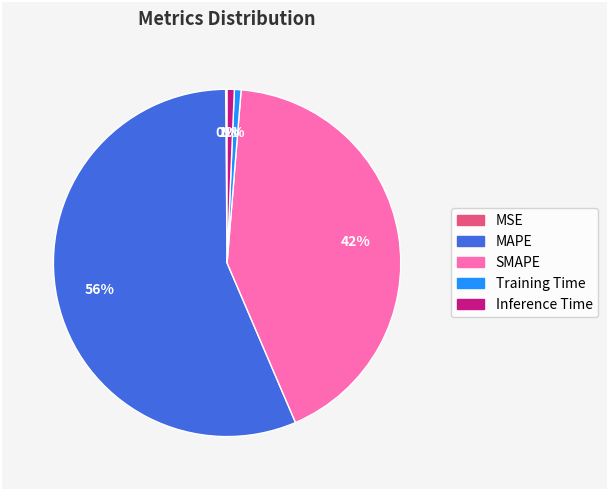

Which category has the biggest portion of the pie?

MAPE